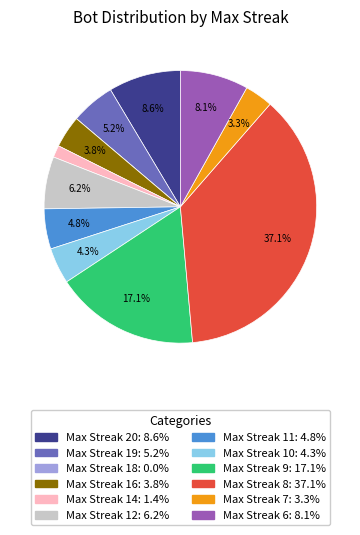

Does any single category account for the majority?

No